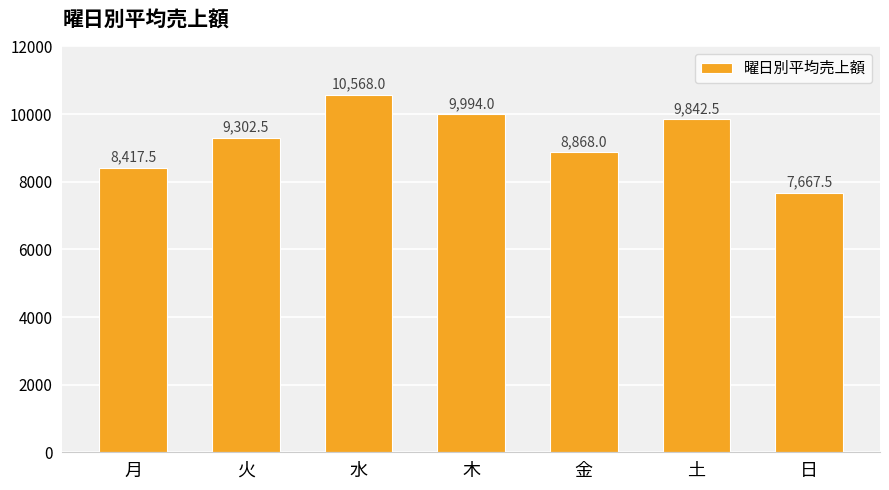

What is the value of the 6th bar from the left?

9842.5